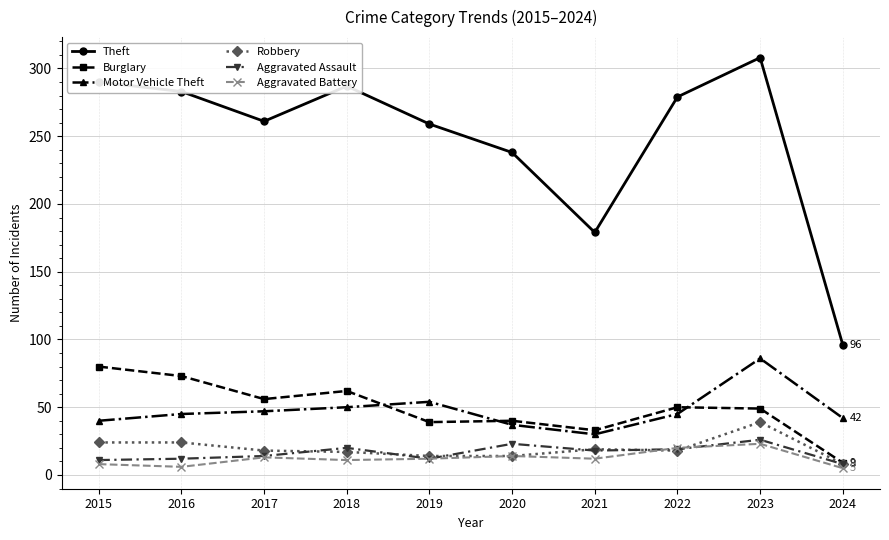

The value of Motor Vehicle Theft at 2015 is 67. True or false?

False